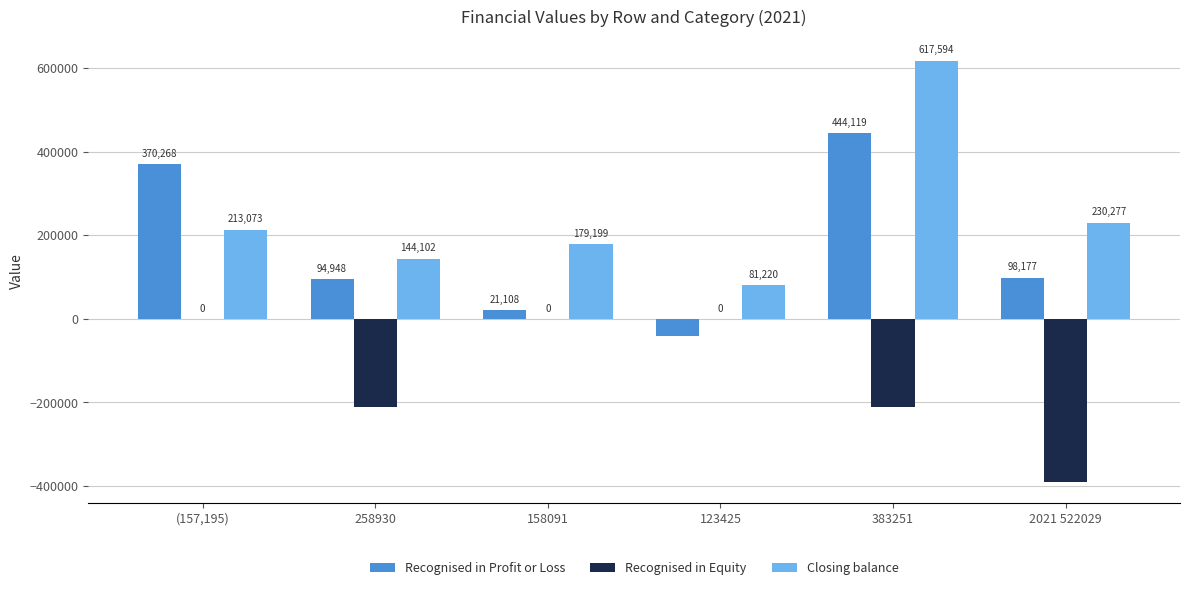

Where is Closing balance nearest to the value 349407?

2021 522029